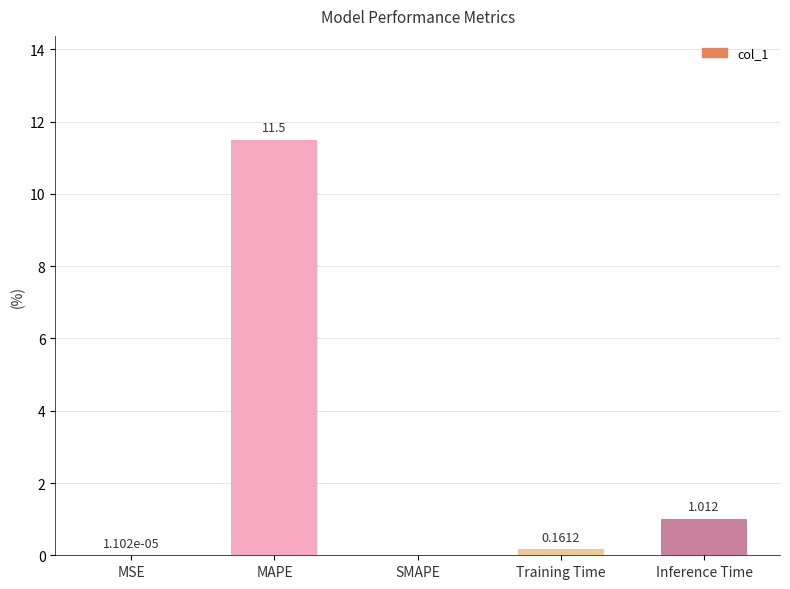

At which label is the value closest to 5?

Inference Time